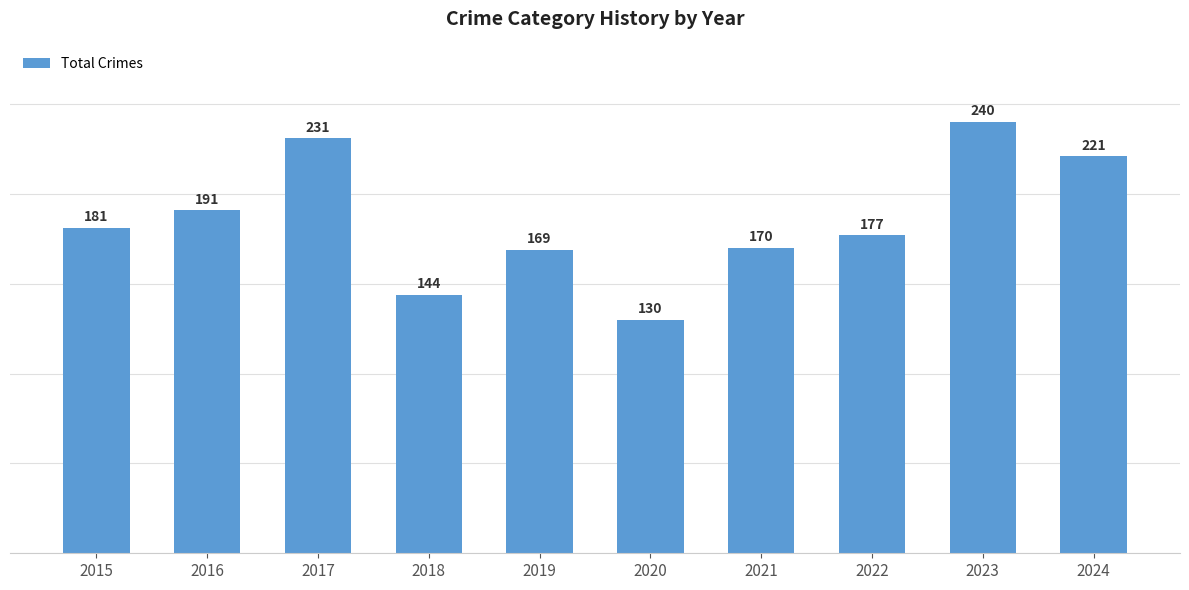

Does the chart contain stacked bars?

No